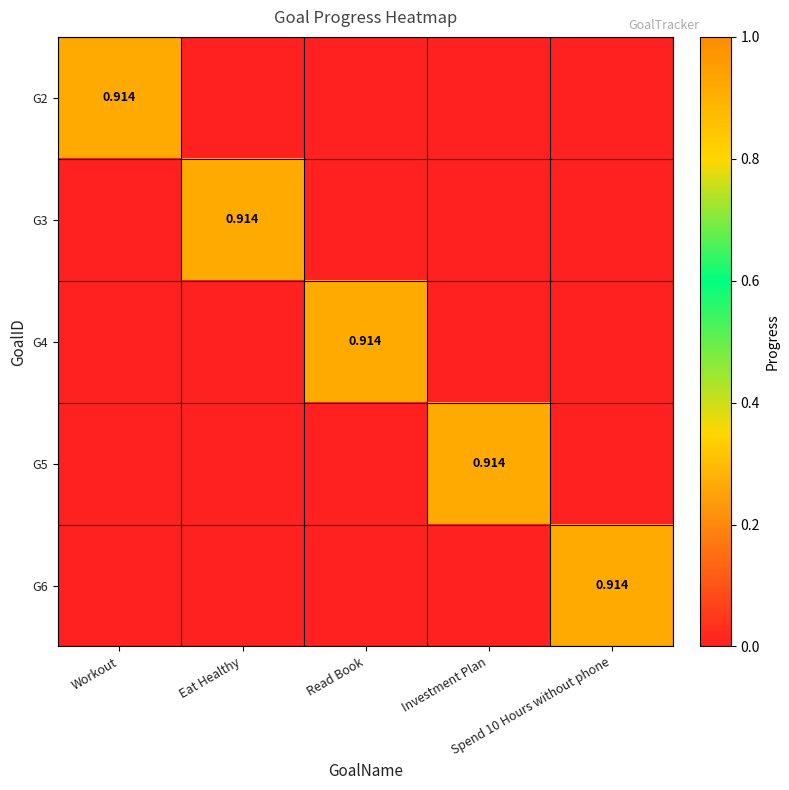

Which has a higher value, Read Book or Workout?

Workout